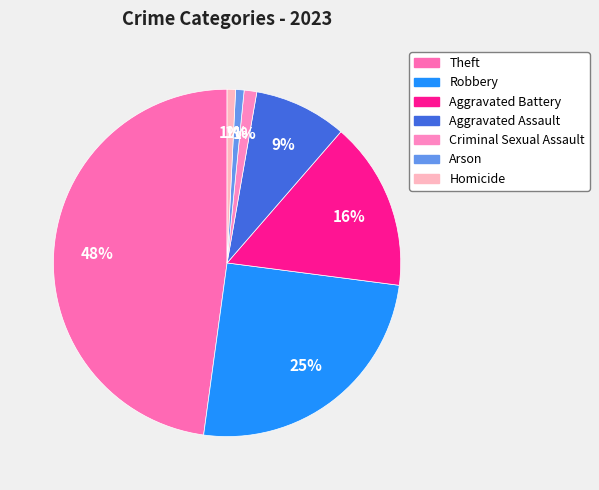

Which has a higher value, Aggravated Battery or Theft?

Theft